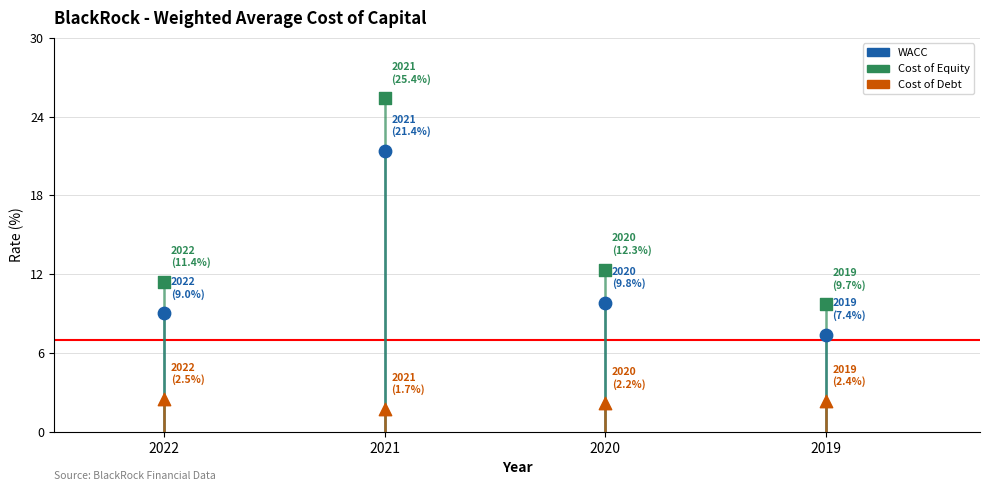

Which series has the widest spread of Y values?

Cost of Equity